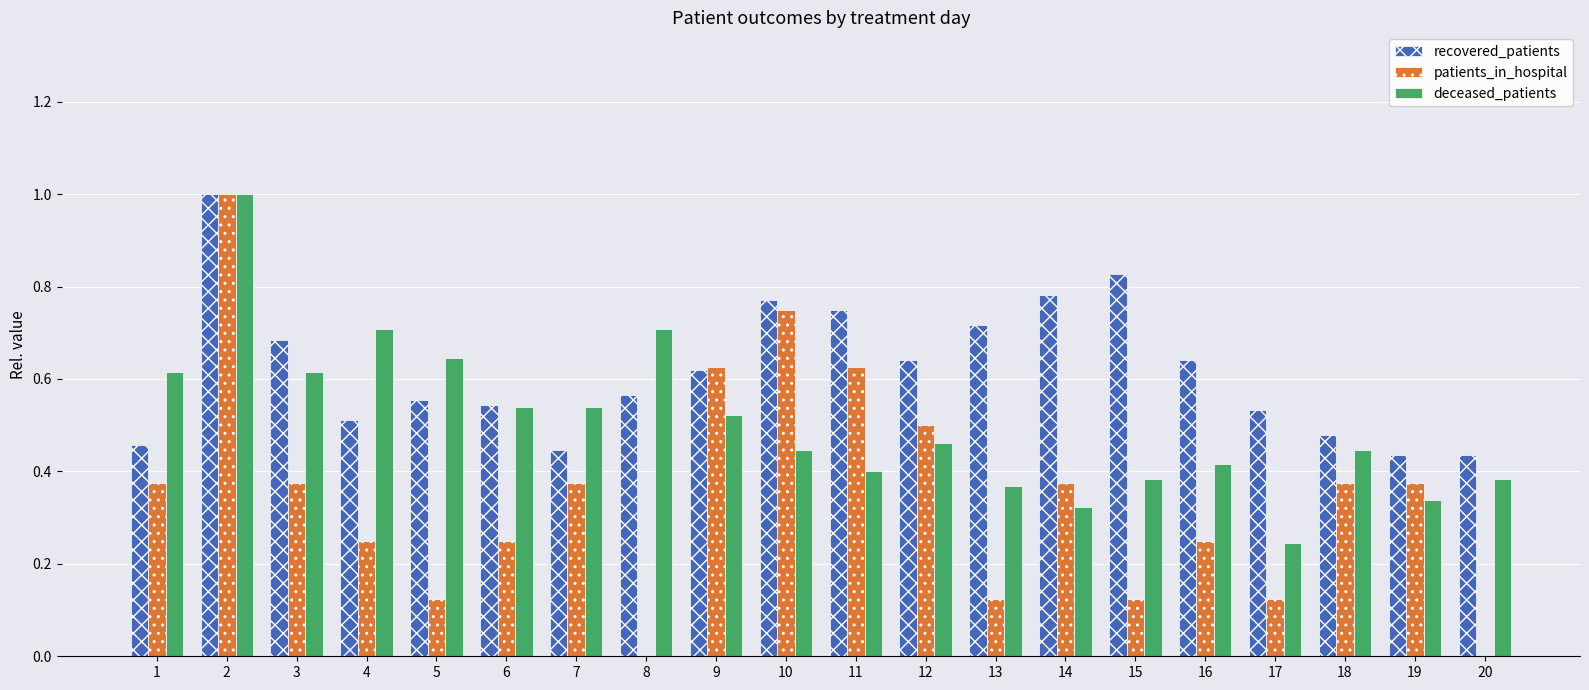

The deceased_patients series shows 0.4 at 11. True or false?

True